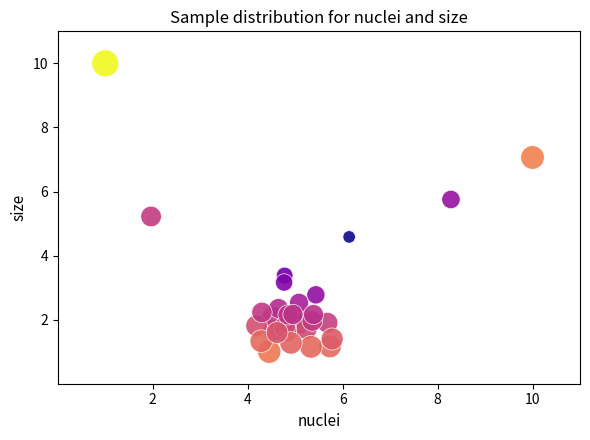

What Y value in the scatter plot is closest to 5?

5.2